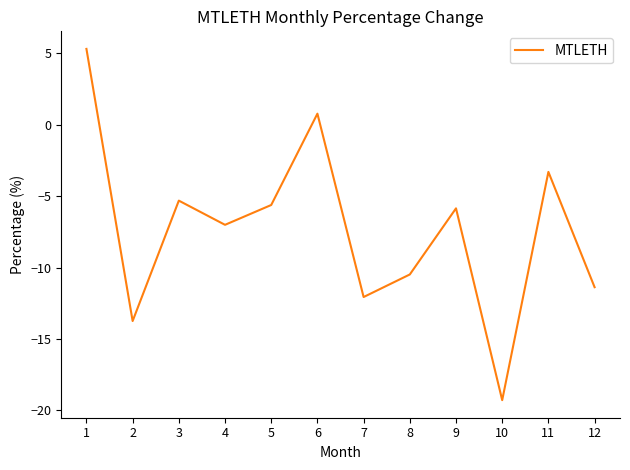

What is the difference between the maximum and minimum values?

24.6